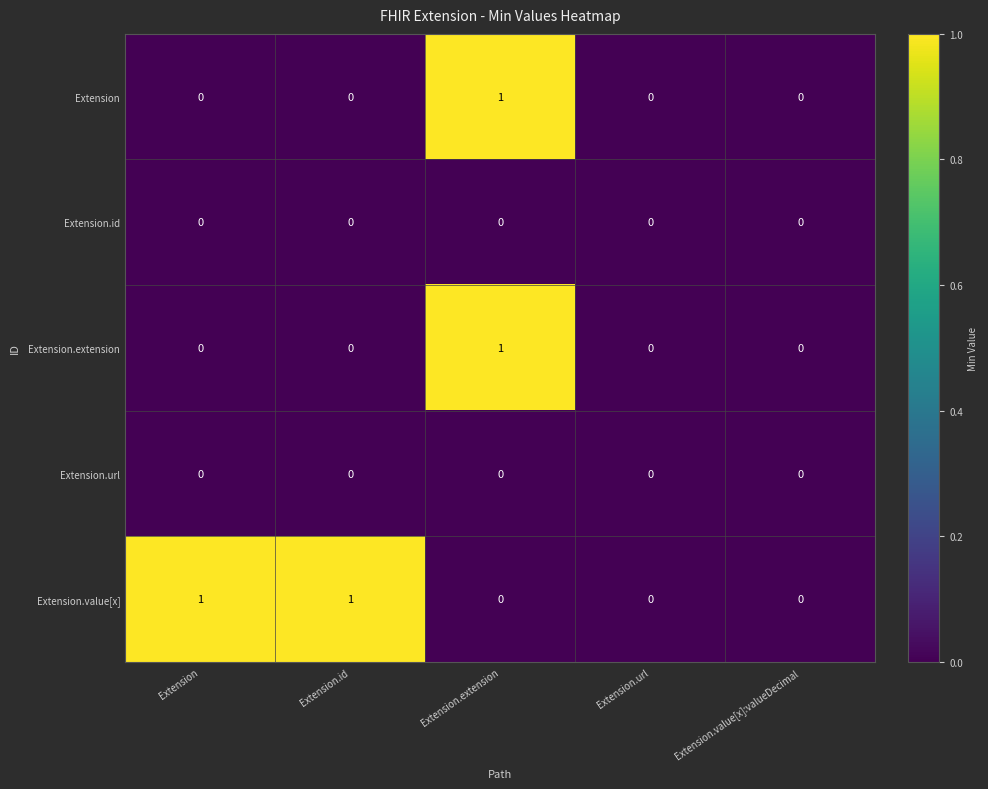

List the labels in order of Extension value, smallest first.

Extension, Extension.id, Extension.url, Extension.value[x]:valueDecimal, Extension.extension